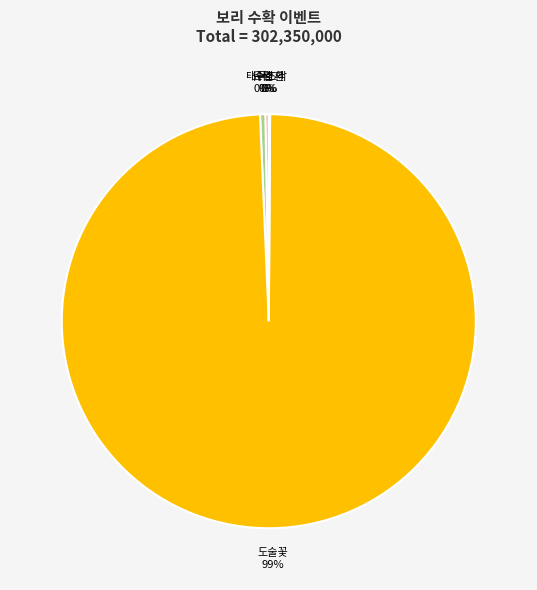

To the nearest percent, what is the average slice percentage?

20%